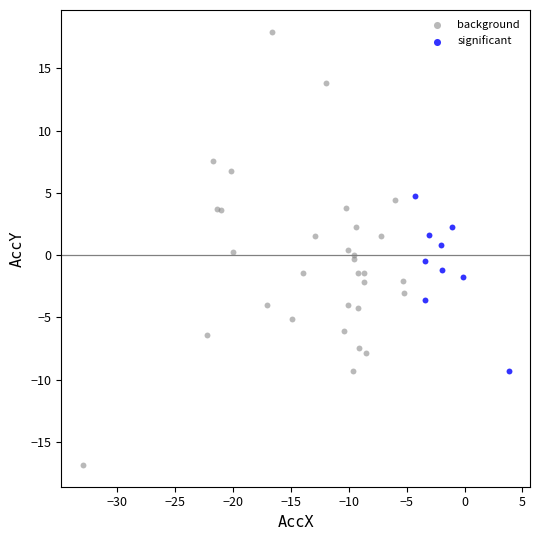

Which series contains the highest Y value?

background